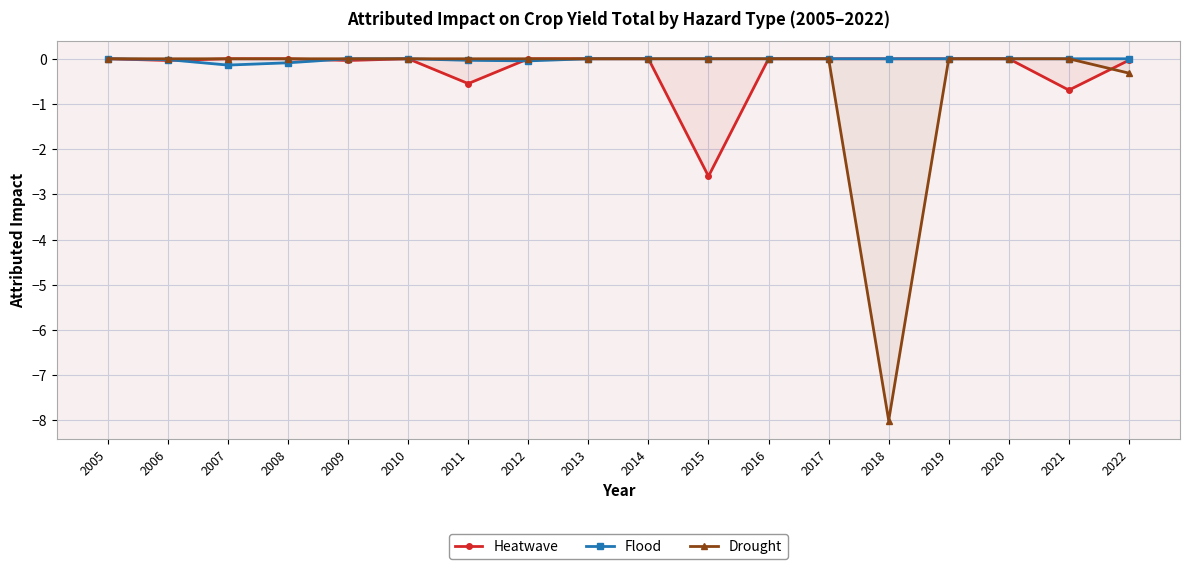

What is the average value of the Drought series?

-0.5